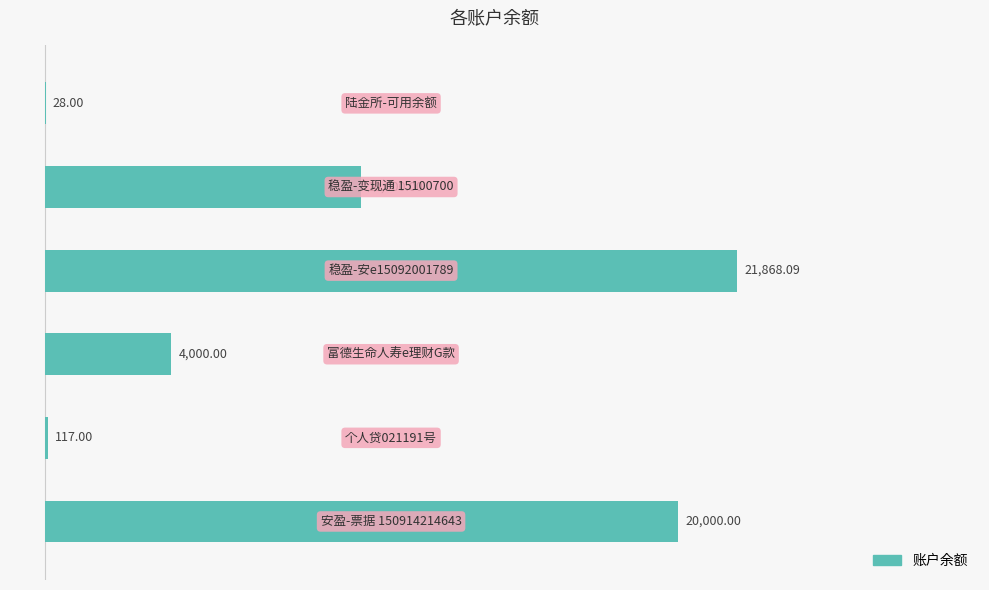

Are the bars horizontal?

Yes